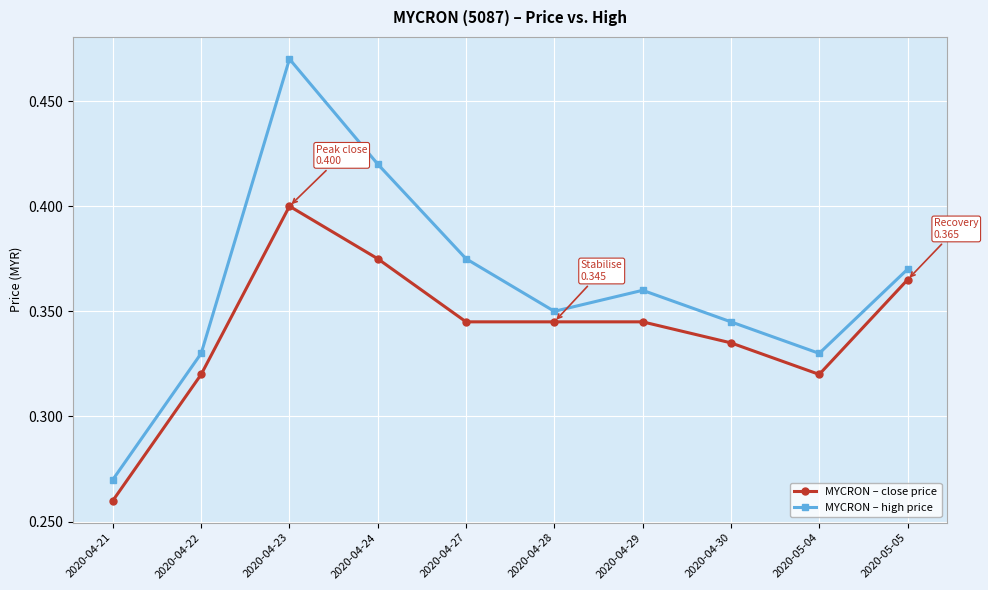

What is the label of the 5th point from the left?

2020-04-27